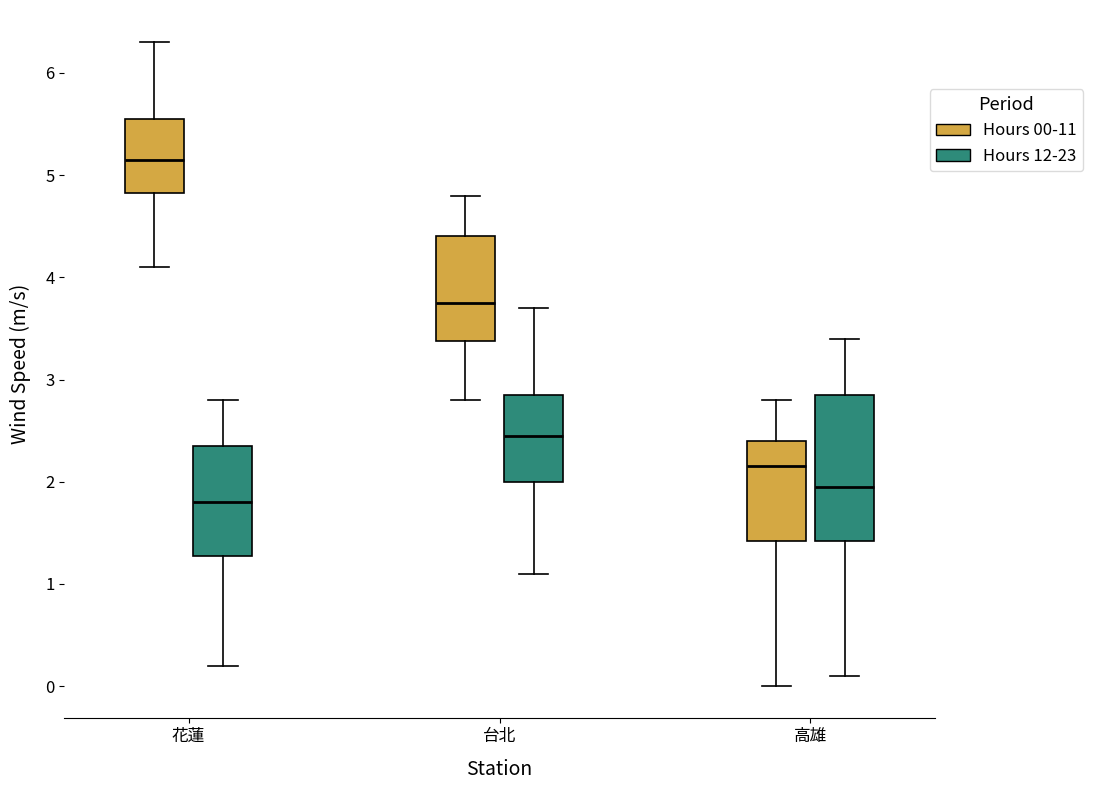

Reading left to right, read every box against the y-axis: the position of its median line, the range the box covers, and the ends of its whiskers. The values are not printed on the chart, so give them approximately, as read against the axis.

花蓮 (Hours 00-11): median 5.2, box 4.8 to 5.6, whiskers 4.1 to 6.3
花蓮 (Hours 12-23): median 1.8, box 1.3 to 2.4, whiskers 0.2 to 2.8
台北 (Hours 00-11): median 3.8, box 3.4 to 4.4, whiskers 2.8 to 4.8
台北 (Hours 12-23): median 2.5, box 2.0 to 2.9, whiskers 1.1 to 3.7
高雄 (Hours 00-11): median 2.2, box 1.4 to 2.4, whiskers 0.0 to 2.8
高雄 (Hours 12-23): median 2.0, box 1.4 to 2.9, whiskers 0.1 to 3.4